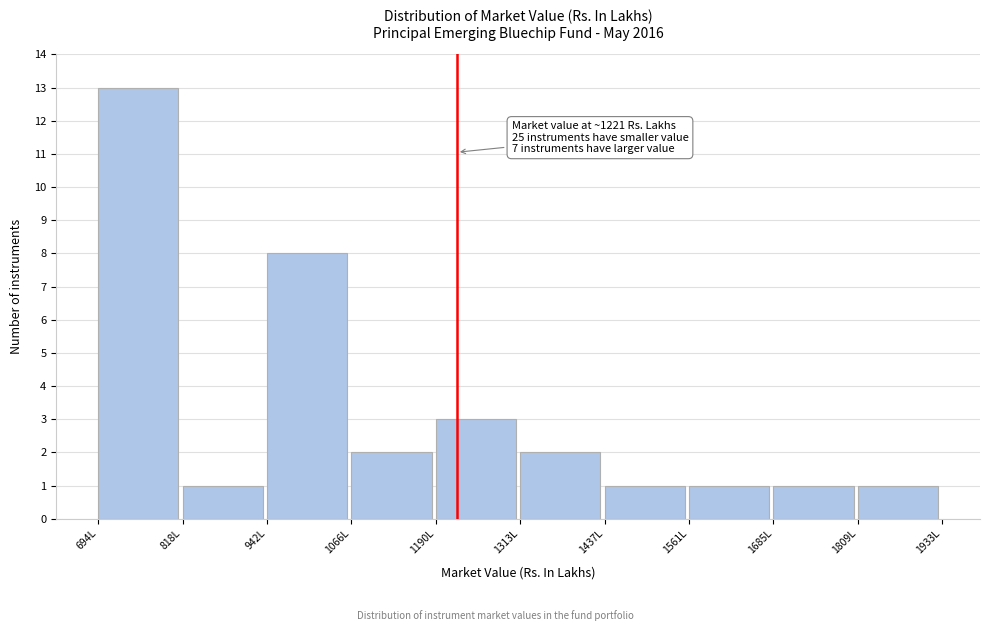

Which range on the x-axis has the tallest bar?

700 to 820